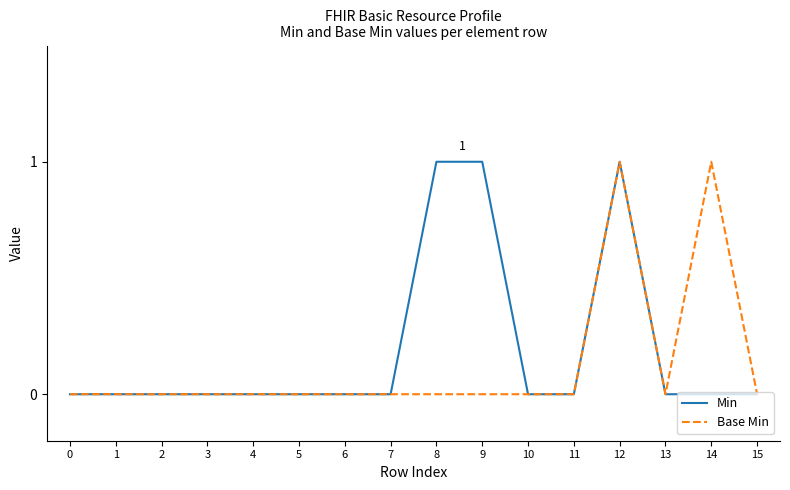

Reading left to right, list all the values displayed in this chart.

Min: 0	0	0	0	0	0	0	0	1	1	0	0	1	0	0	0
Base Min: 0	0	0	0	0	0	0	0	0	0	0	0	1	0	1	0